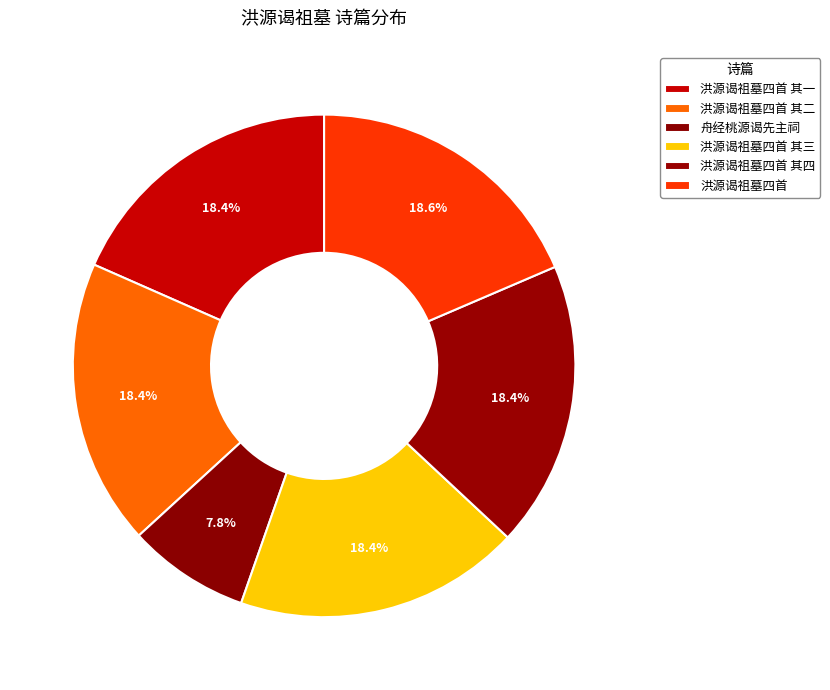

How many slices are in this pie chart?

6